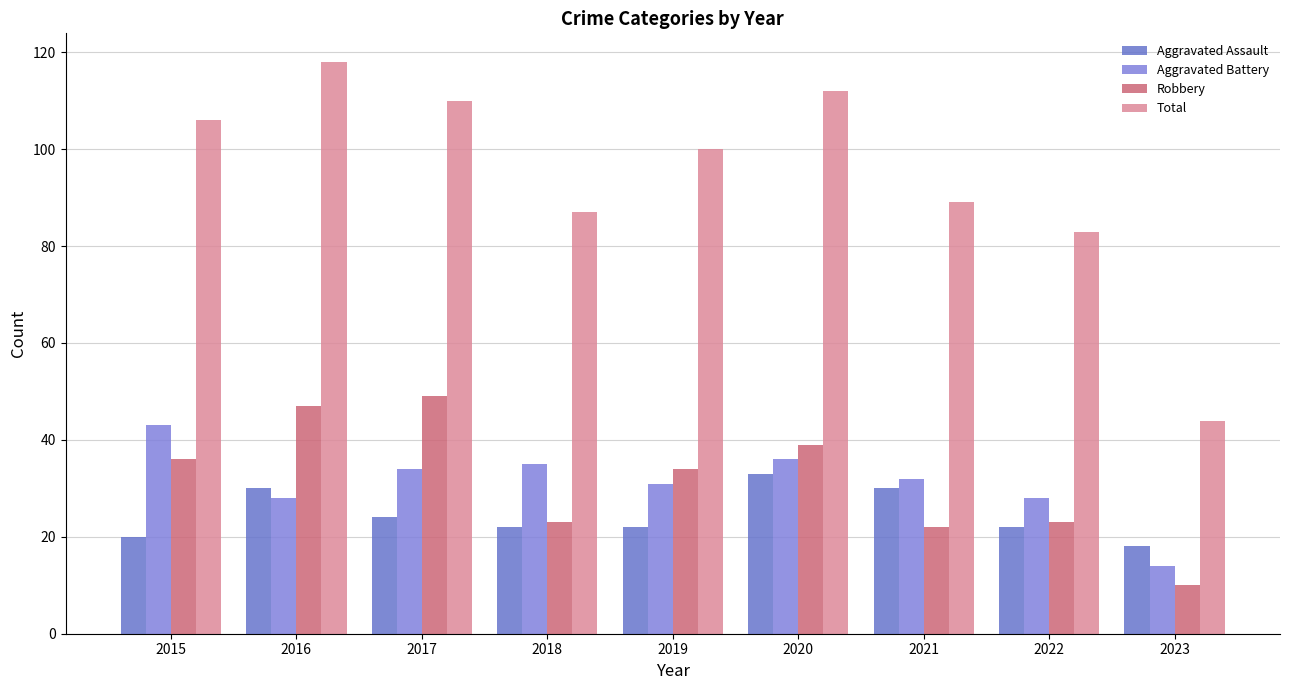

Which series has the largest total across all categories?

Total